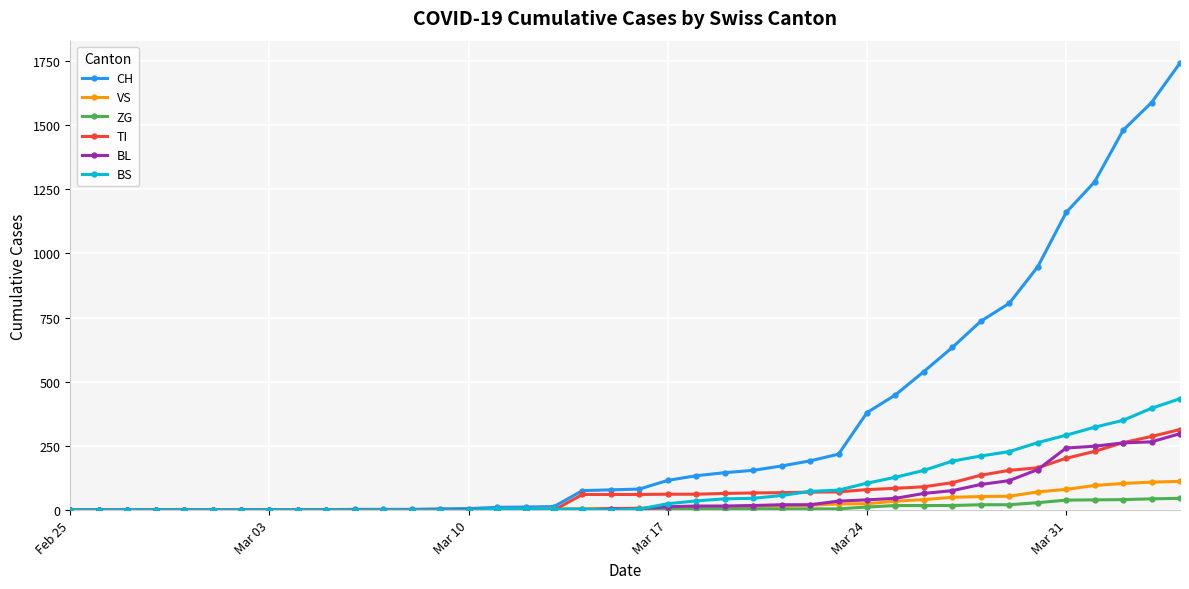

Which series has the widest spread of values?

CH